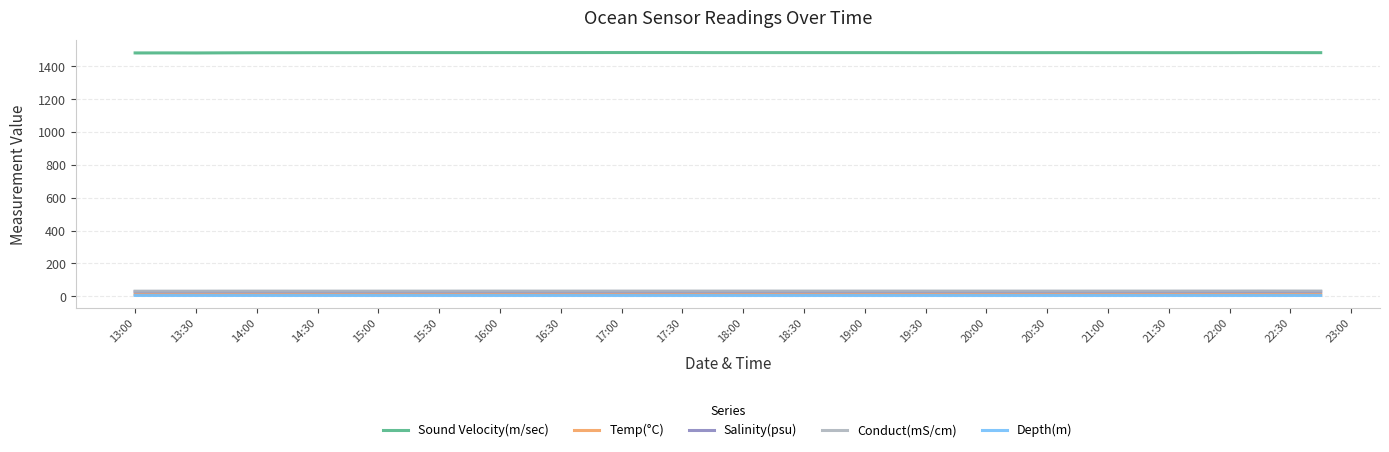

What is the greatest value displayed?

1485.1